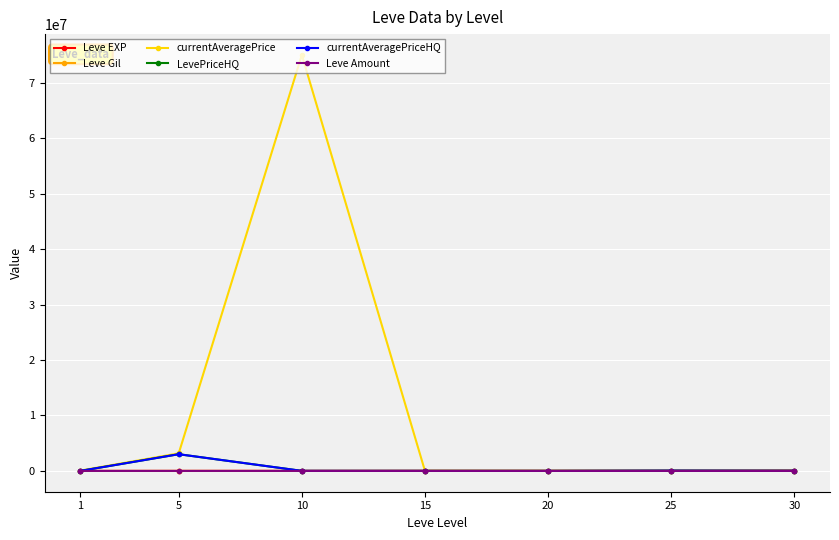

Which series has the largest range (max minus min)?

currentAveragePrice